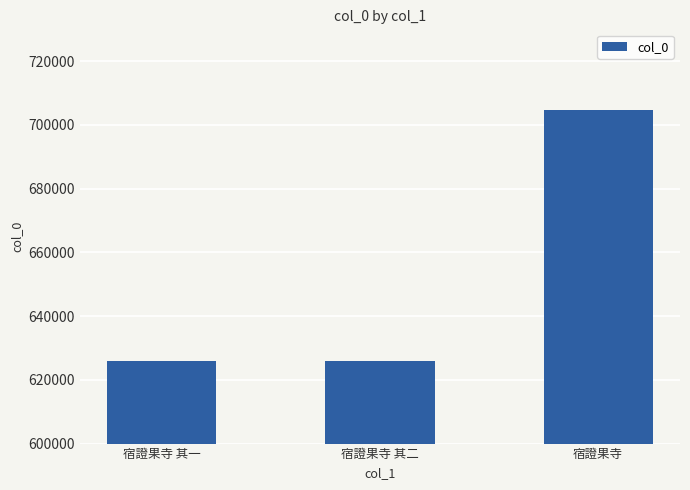

Which label corresponds to the largest value in the chart?

宿證果寺